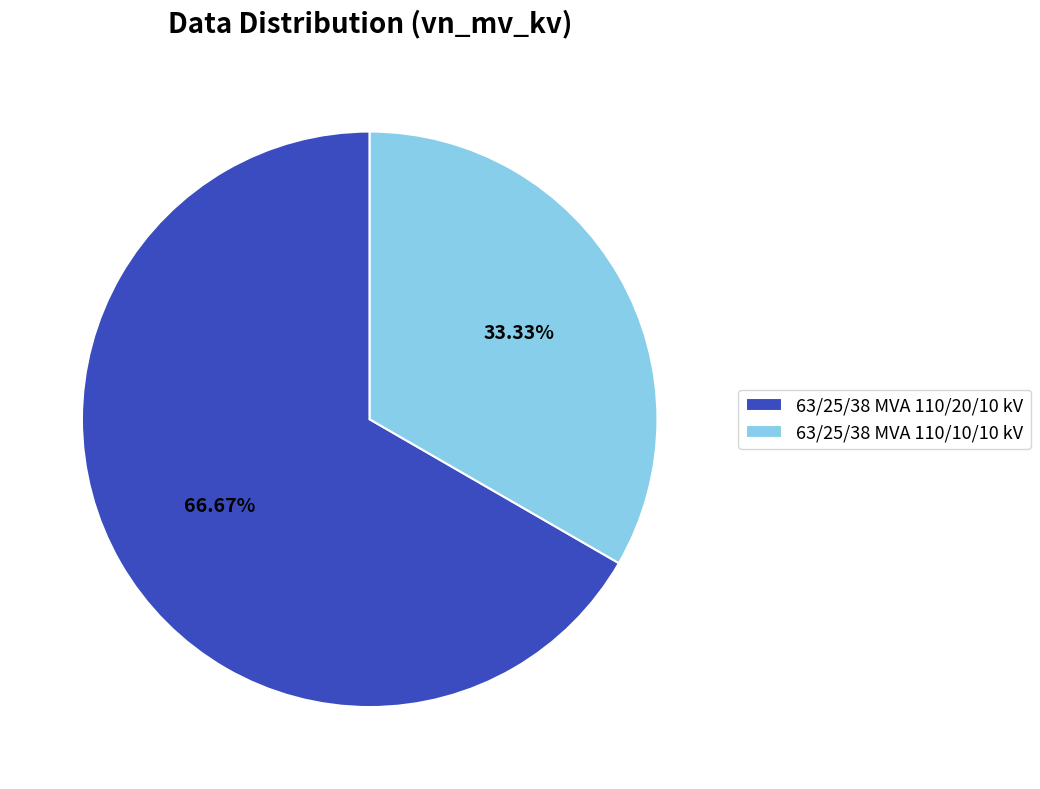

Is there any slice that represents more than half of the pie?

Yes